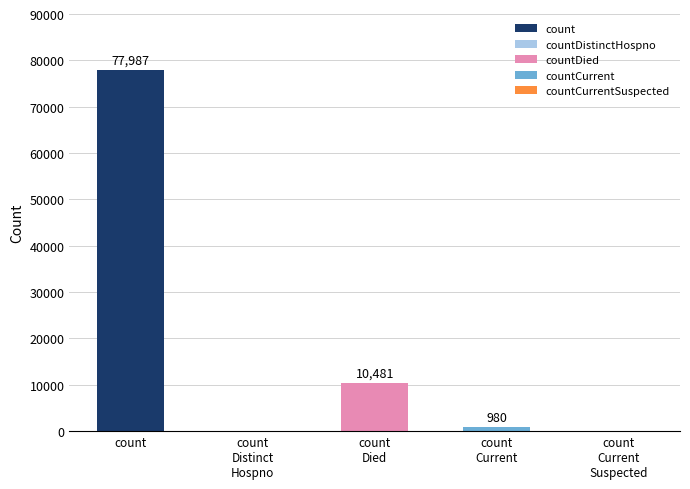

What is the sum of all values?

89448